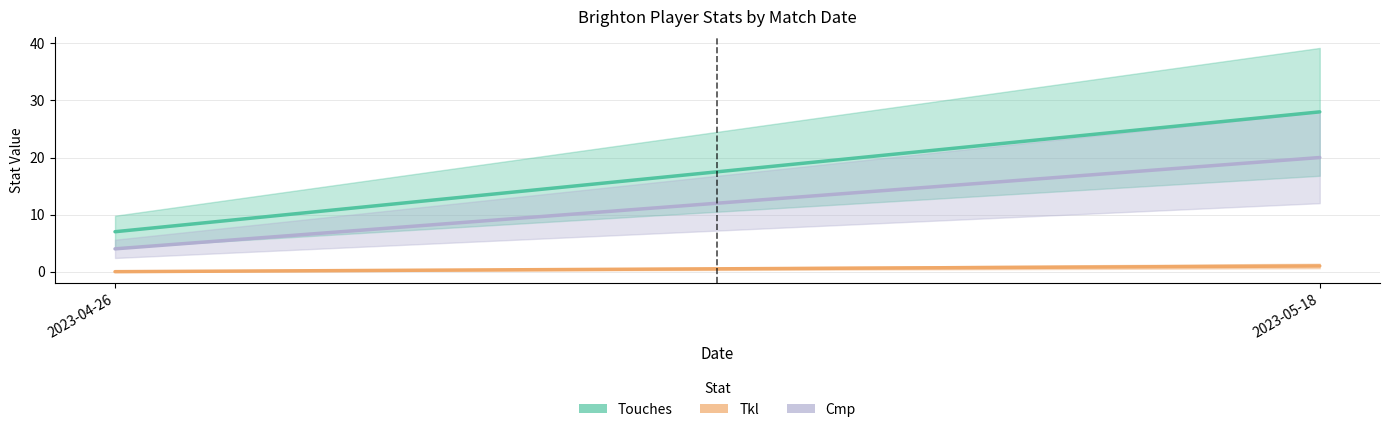

Reading left to right, list all the values displayed in this chart.

Touches: 2023-04-26=7	2023-05-18=28
Tkl: 2023-04-26=0	2023-05-18=1
Cmp: 2023-04-26=4	2023-05-18=20